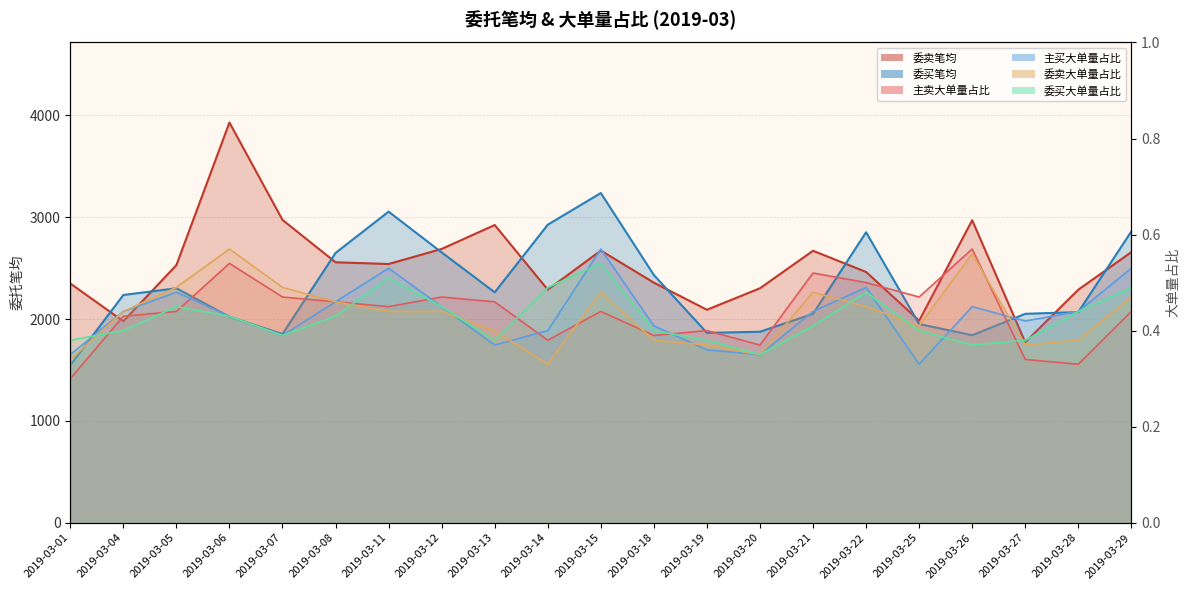

How many 主卖大单量占比 values are between 0 and 1?

21